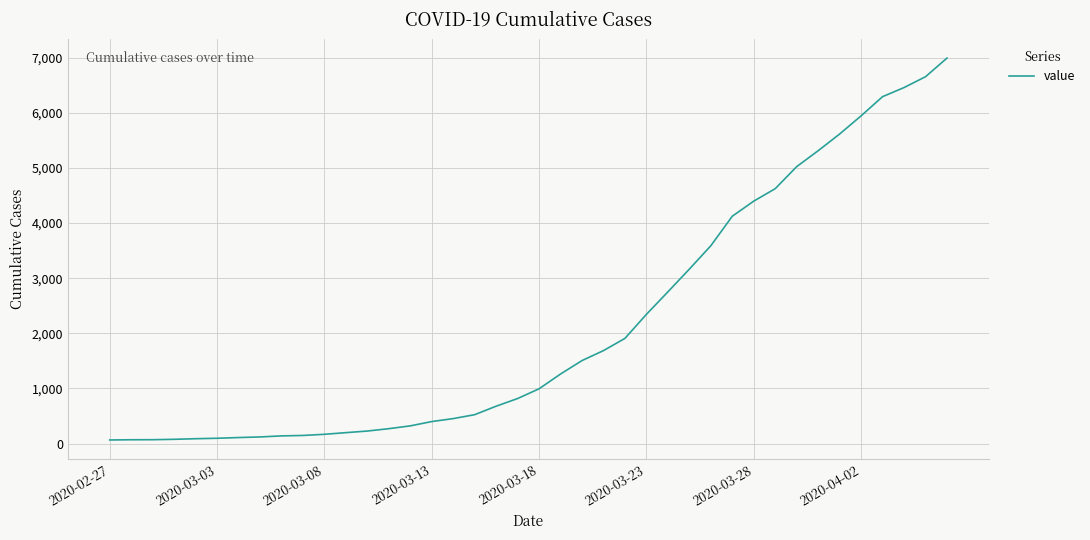

Does the chart have visible grid lines?

Yes